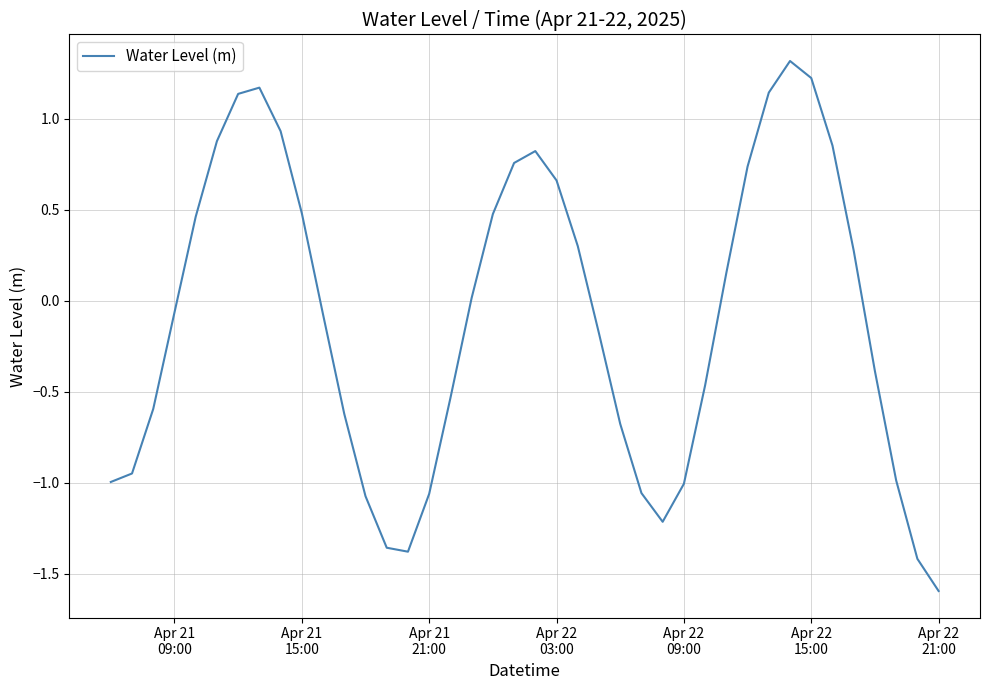

What is the smallest value displayed?

-1.6